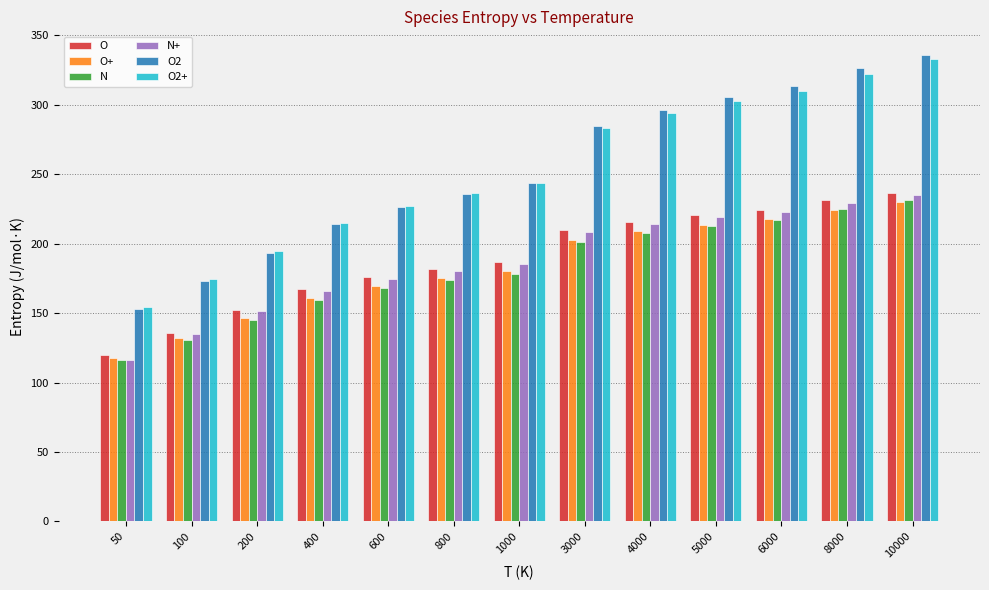

Which series has the largest range (max minus min)?

O2